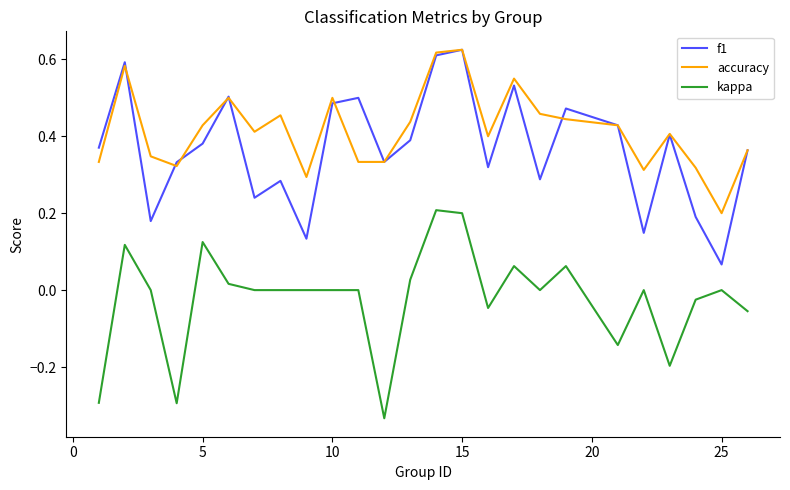

True or false: kappa and accuracy cross at least once.

False